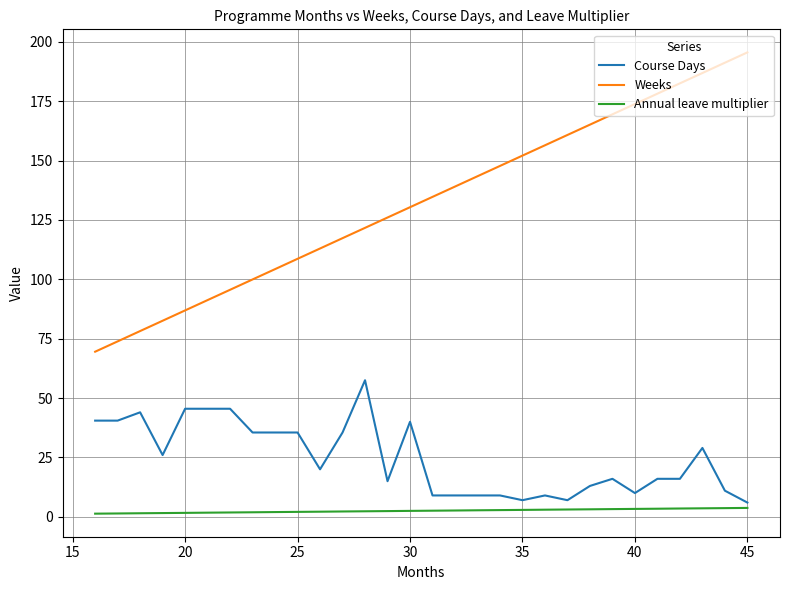

What is the difference between the maximum and minimum values in the Course Days series?

51.5